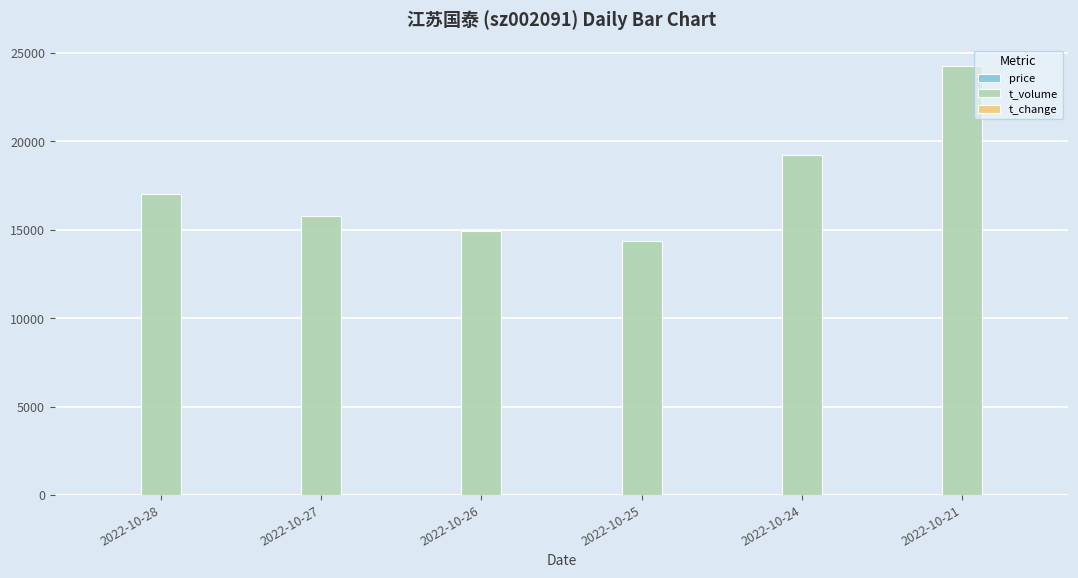

Which series has the largest total across all categories?

t_volume